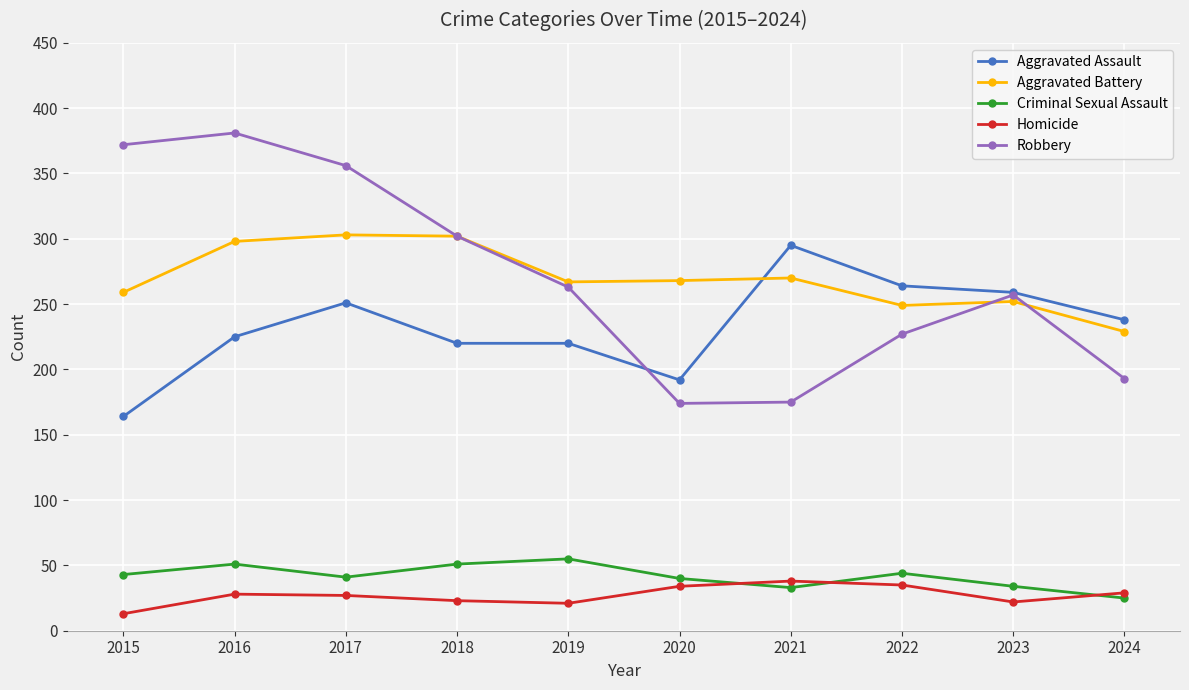

What is the value of the Homicide point at the 7th from the left?

38